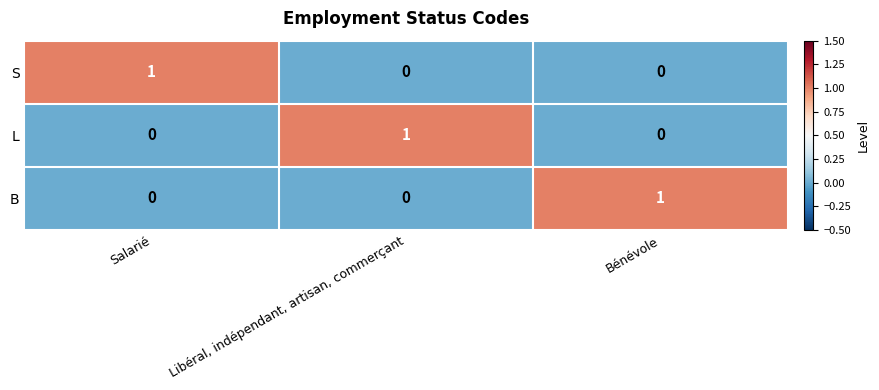

How many S values are between 0 and 1?

3